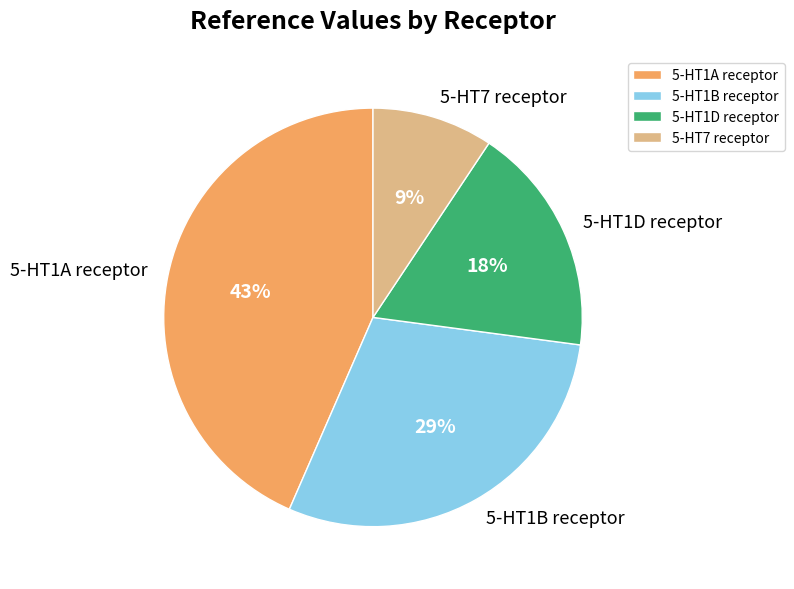

How many slices are in this pie chart?

4